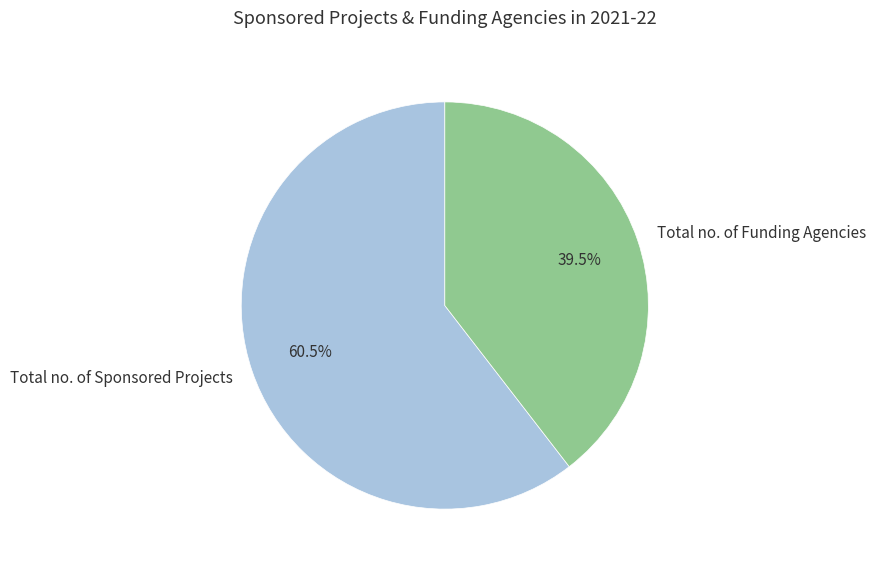

Does Total no. of Sponsored Projects represent more than half of the total?

Yes